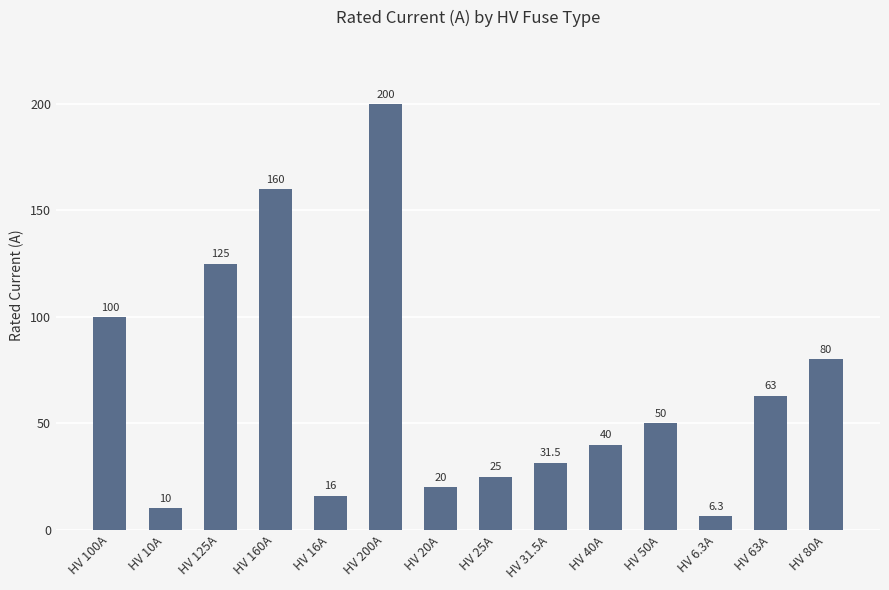

Count the number of data series in this chart.

1